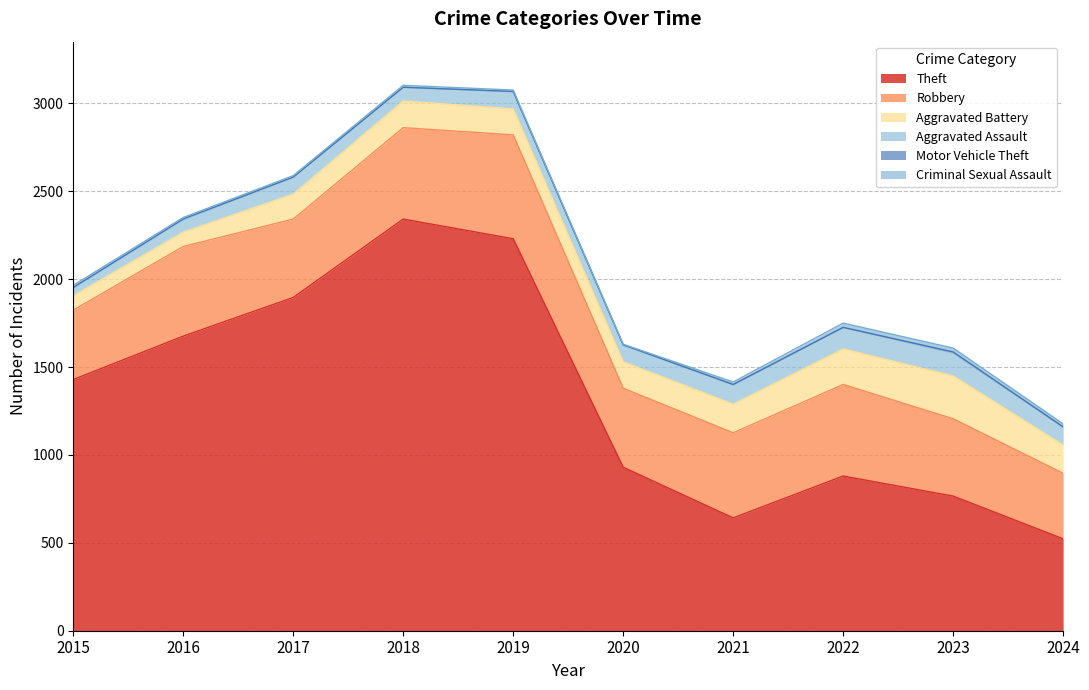

What is the spread (max minus min) of values at 2019?

2229